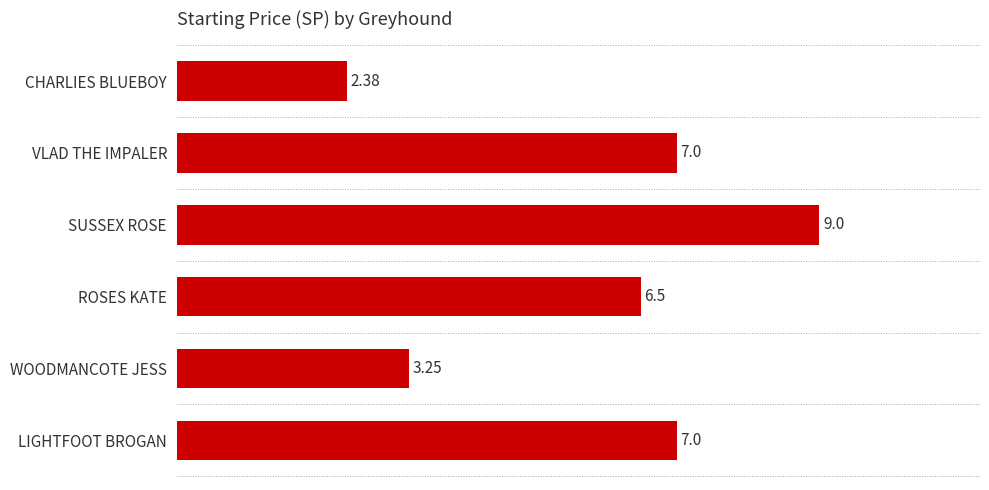

Where is the data nearest to the value 5?

ROSES KATE